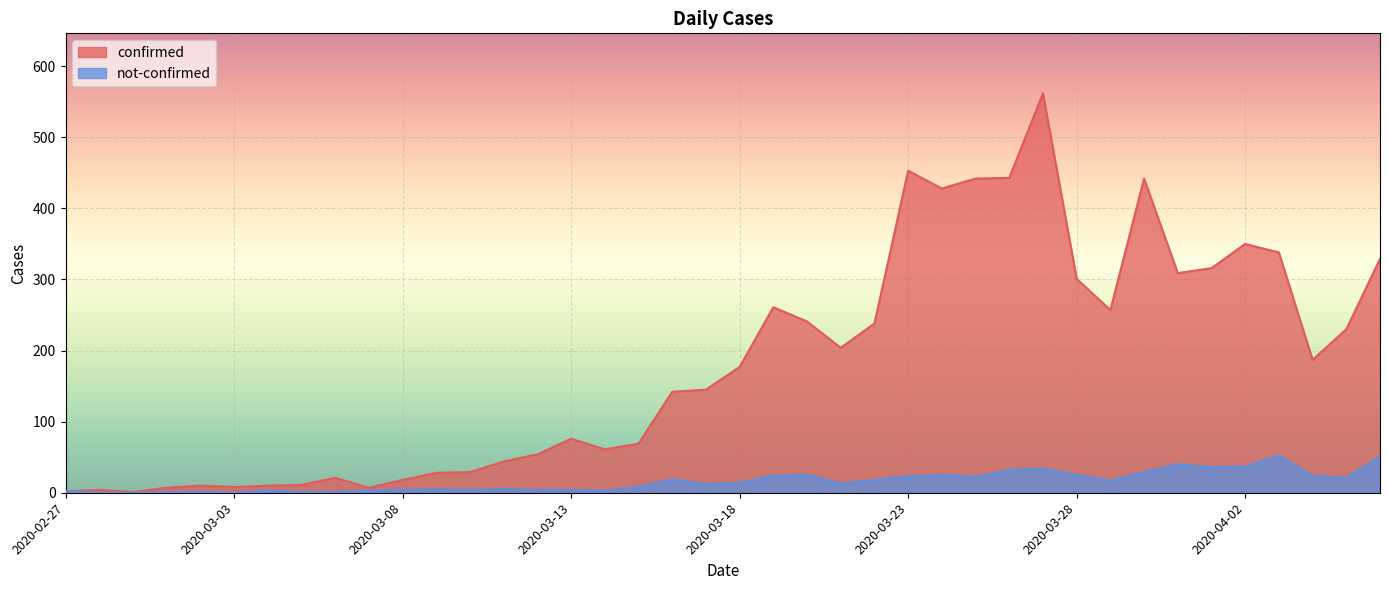

Is the value of confirmed at 2020-03-26 greater than the value of not-confirmed at 2020-03-11?

Yes